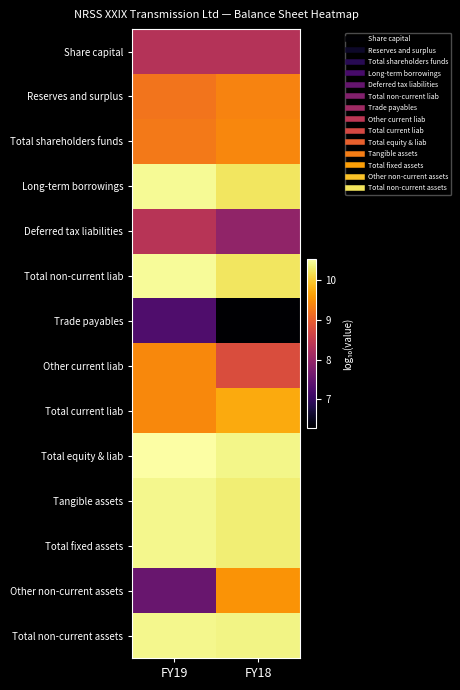

Reading right to left, list all the values displayed in this chart.

Share capital: FY18=8.3	FY19=8.3
Reserves and surplus: FY18=9.4	FY19=9.2
Total shareholders funds: FY18=9.4	FY19=9.3
Long-term borrowings: FY18=10.2	FY19=10.5
Deferred tax liabilities: FY18=7.9	FY19=8.4
Total non-current liab: FY18=10.2	FY19=10.5
Trade payables: FY18=6.3	FY19=7.3
Other current liab: FY18=8.8	FY19=9.4
Total current liab: FY18=9.7	FY19=9.4
Total equity & liab: FY18=10.4	FY19=10.5
Tangible assets: FY18=10.3	FY19=10.4
Total fixed assets: FY18=10.3	FY19=10.4
Other non-current assets: FY18=9.5	FY19=7.5
Total non-current assets: FY18=10.4	FY19=10.4